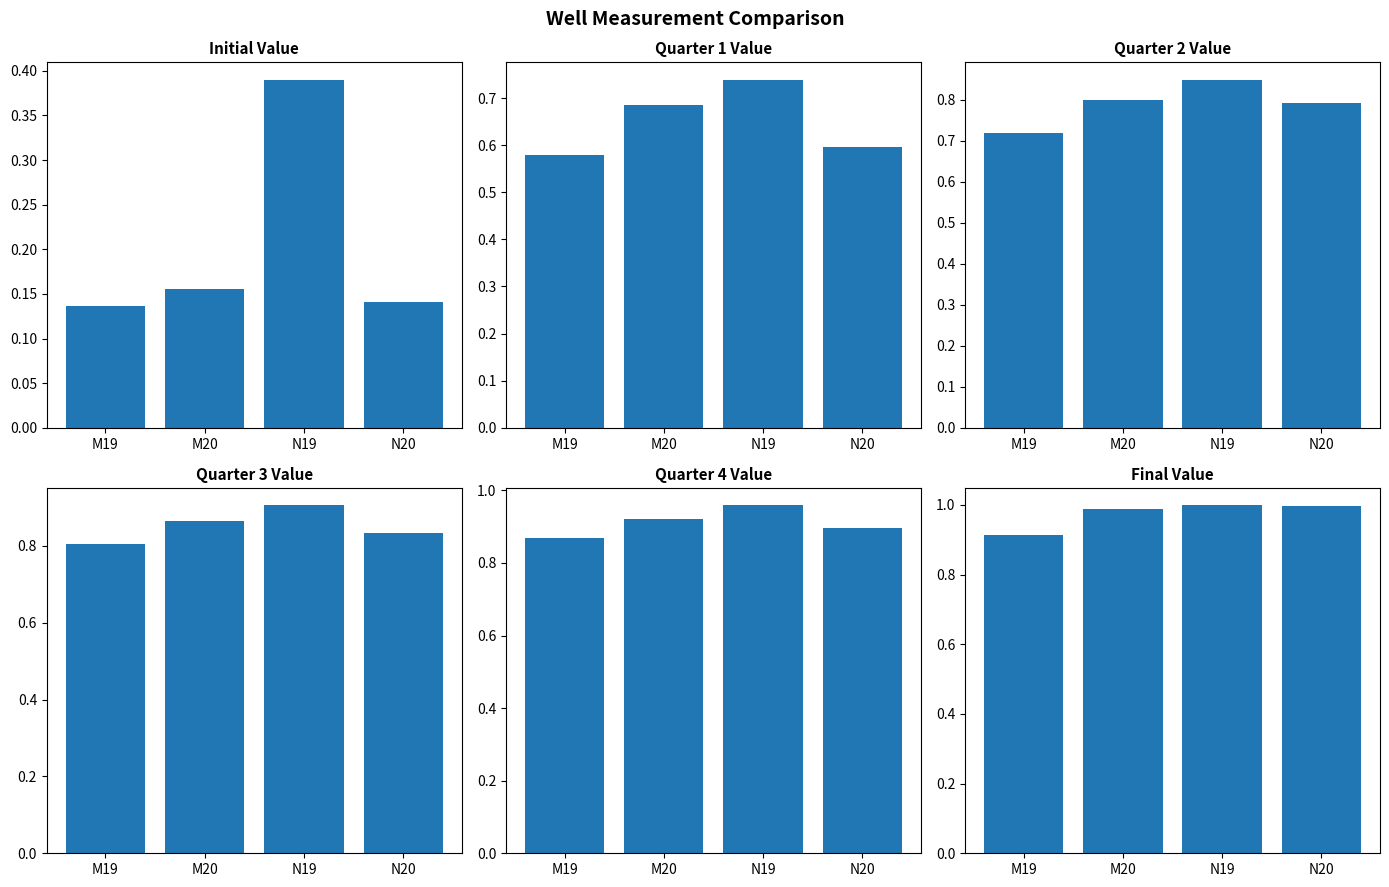

Reading left to right, extract all data points from this chart.

Initial Value: M19=0.1	M20=0.2	N19=0.4	N20=0.1
Quarter 1 Value: M19=0.6	M20=0.7	N19=0.7	N20=0.6
Quarter 2 Value: M19=0.7	M20=0.8	N19=0.8	N20=0.8
Quarter 3 Value: M19=0.8	M20=0.9	N19=0.9	N20=0.8
Quarter 4 Value: M19=0.9	M20=0.9	N19=1.0	N20=0.9
Final Value: M19=0.9	M20=1.0	N19=1.0	N20=1.0